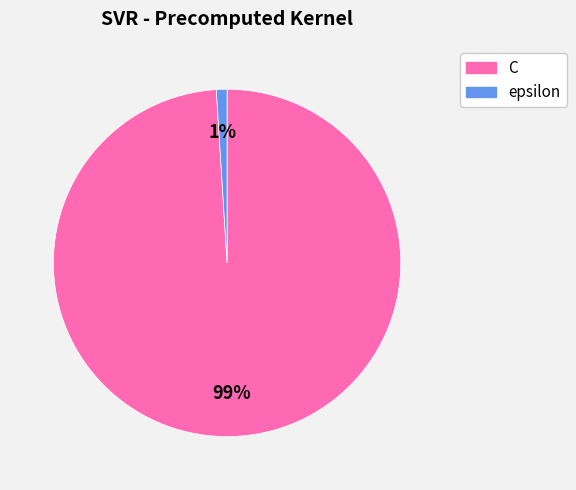

Between epsilon and C, which is larger?

C